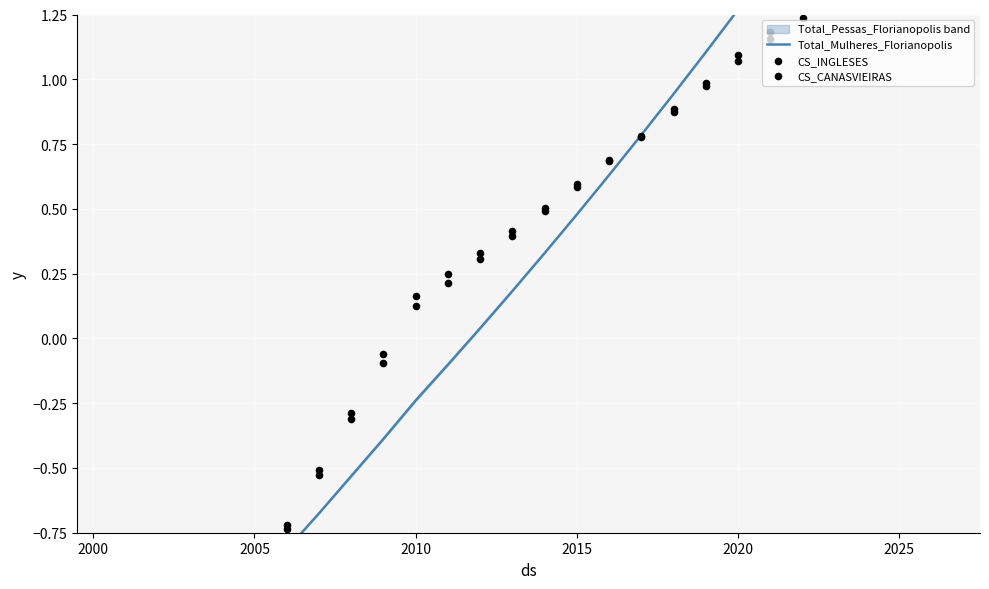

Which series has the largest total across all categories?

CS_INGLESES